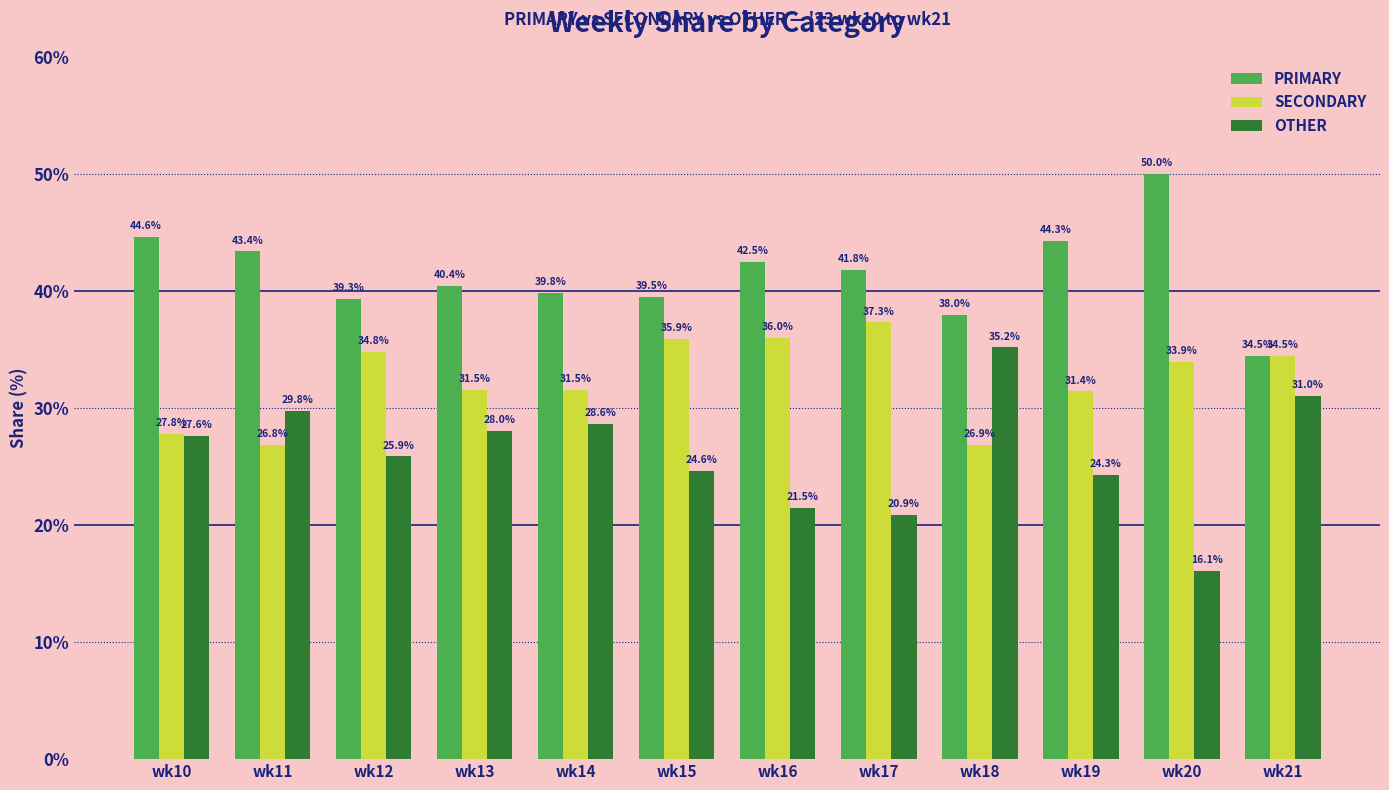

How many data points in PRIMARY are above 41?

6